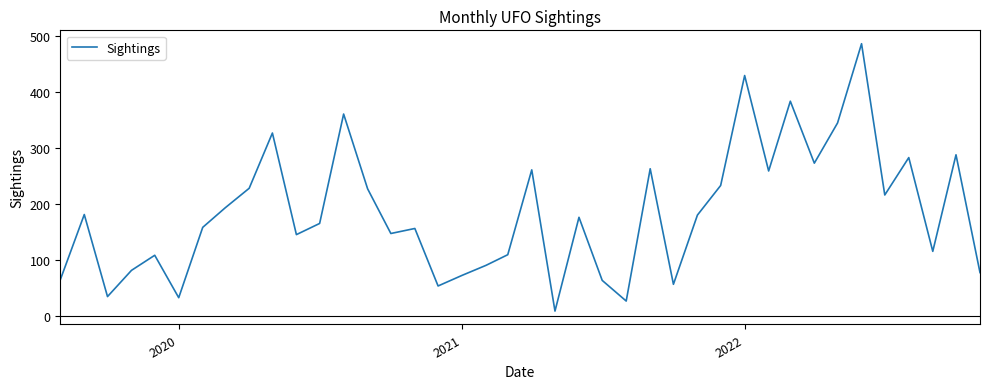

What is the difference between the maximum and minimum values?

479